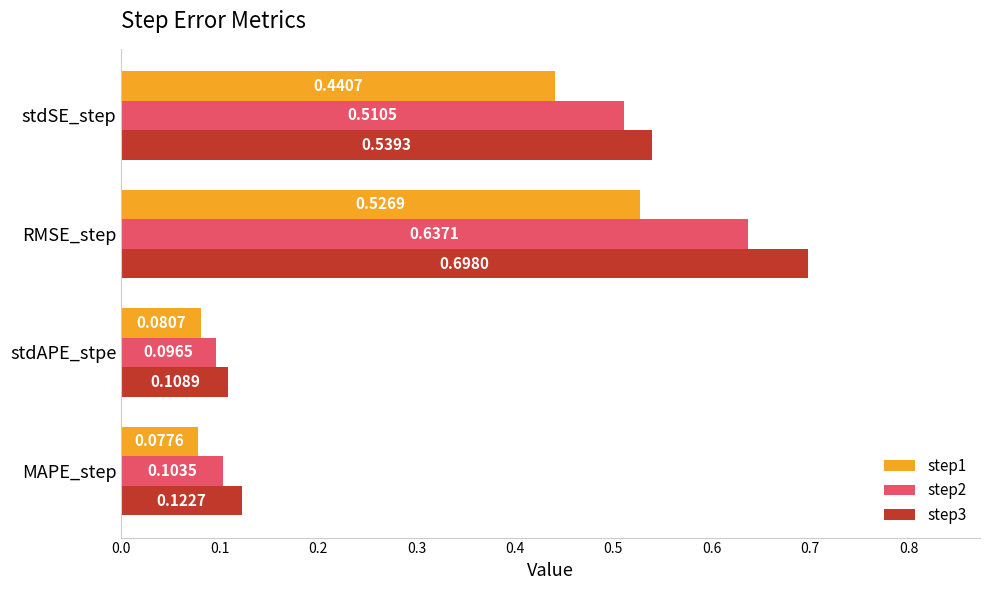

Which series has the largest range (max minus min)?

step3